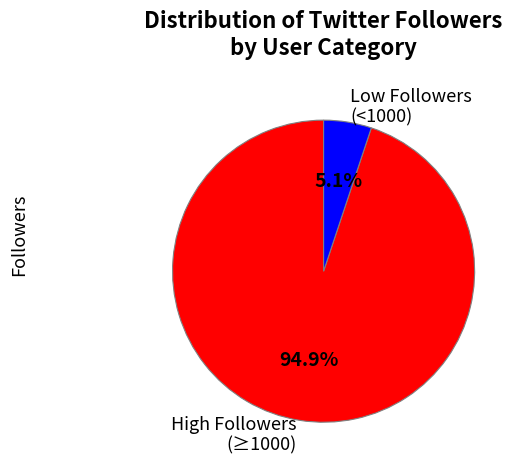

Which slice is the smallest?

Low Followers (<1000)